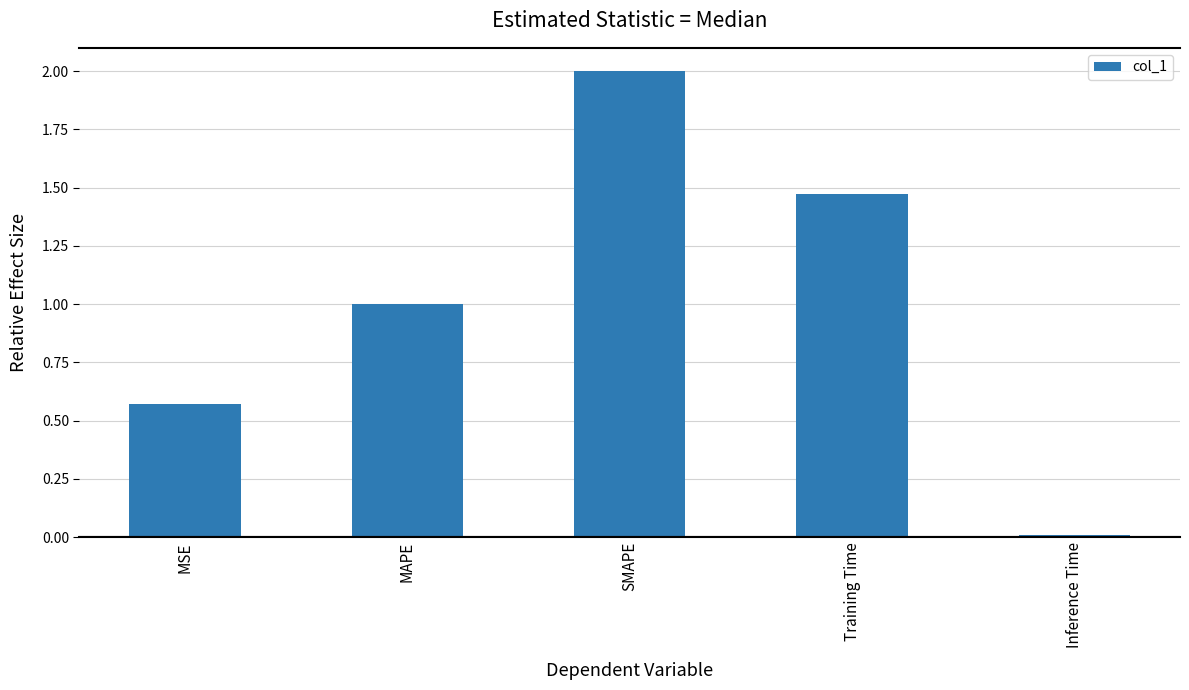

What is the average value?

1.0